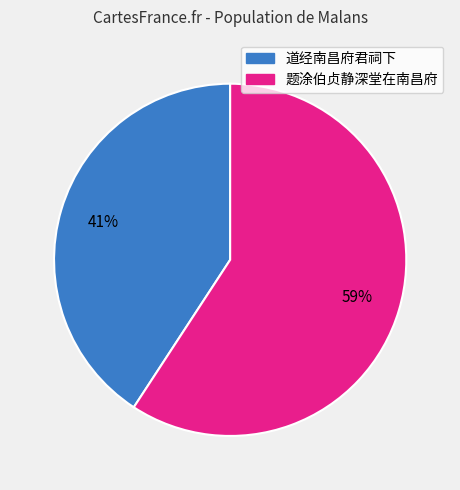

How many segments does this pie chart have?

2